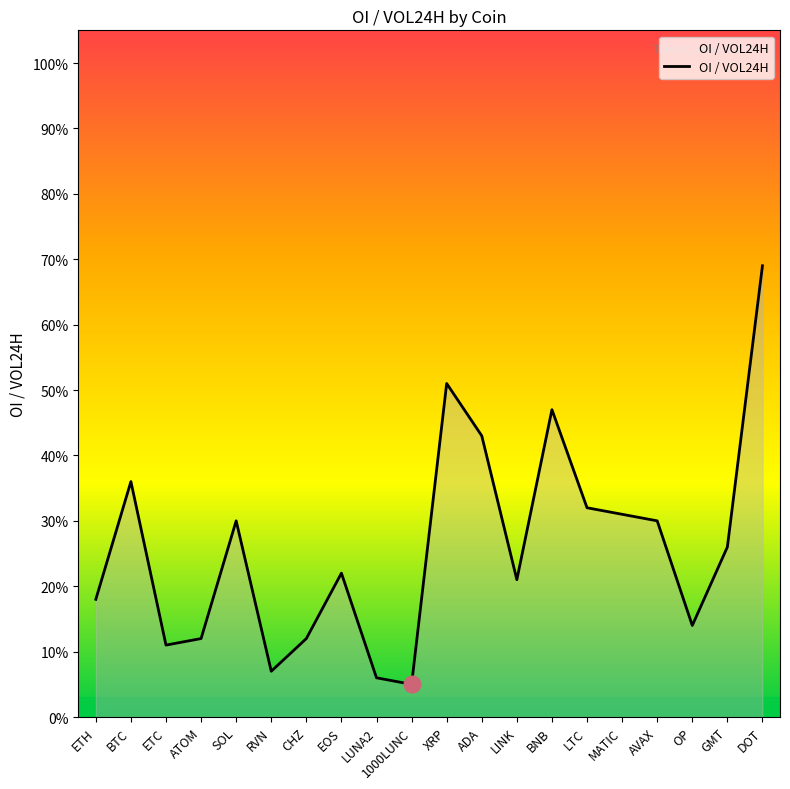

What is the maximum value shown in the chart?

0.7